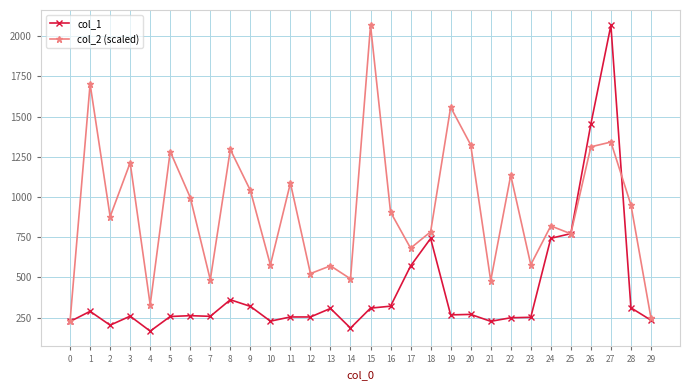

What is the difference between the maximum and minimum values in the col_2 (scaled) series?

1838.4